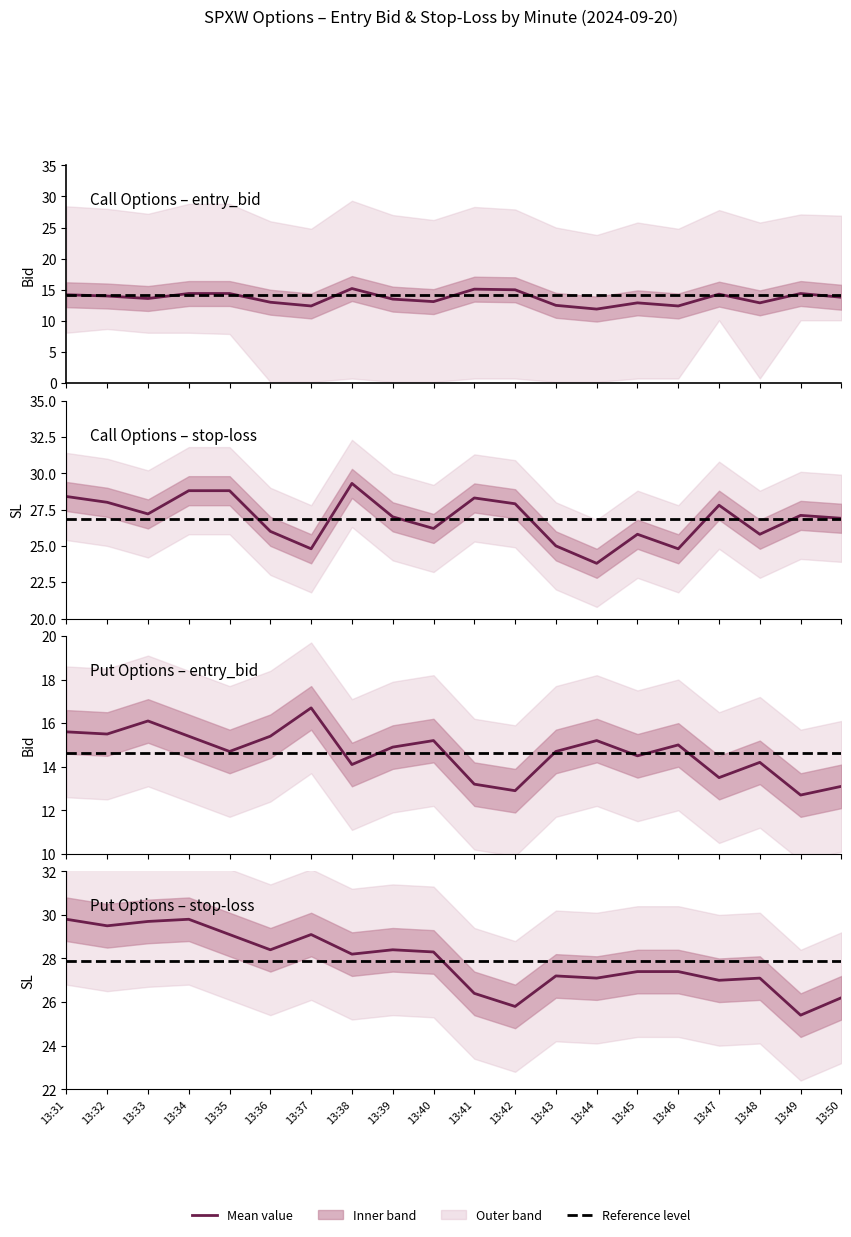

Which category has the lowest value in the entry_bid_C series?

13:44